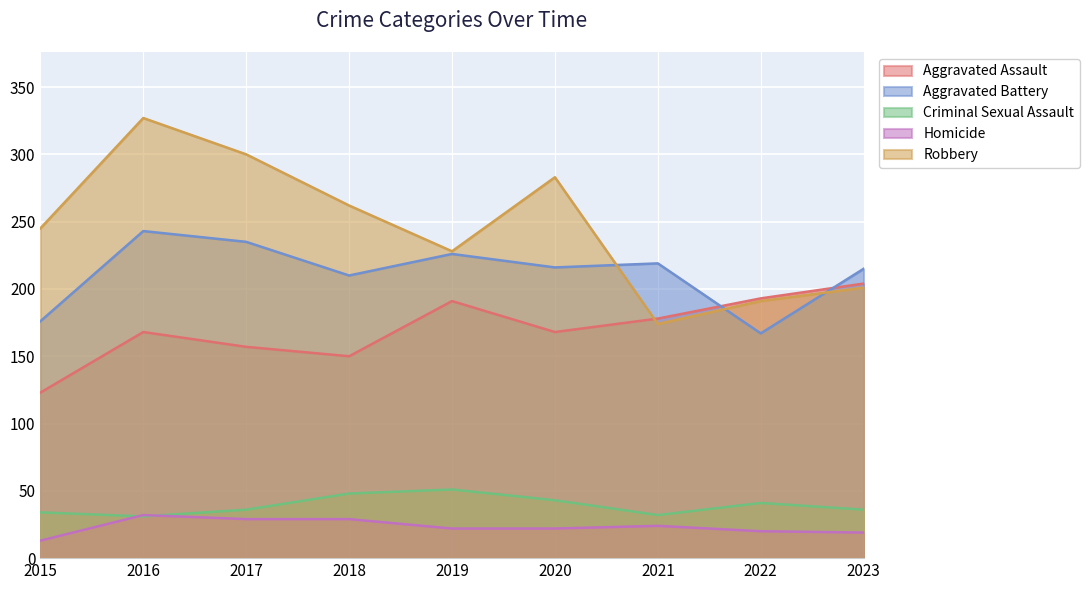

Which has a higher value, 2021 or 2017?

2021